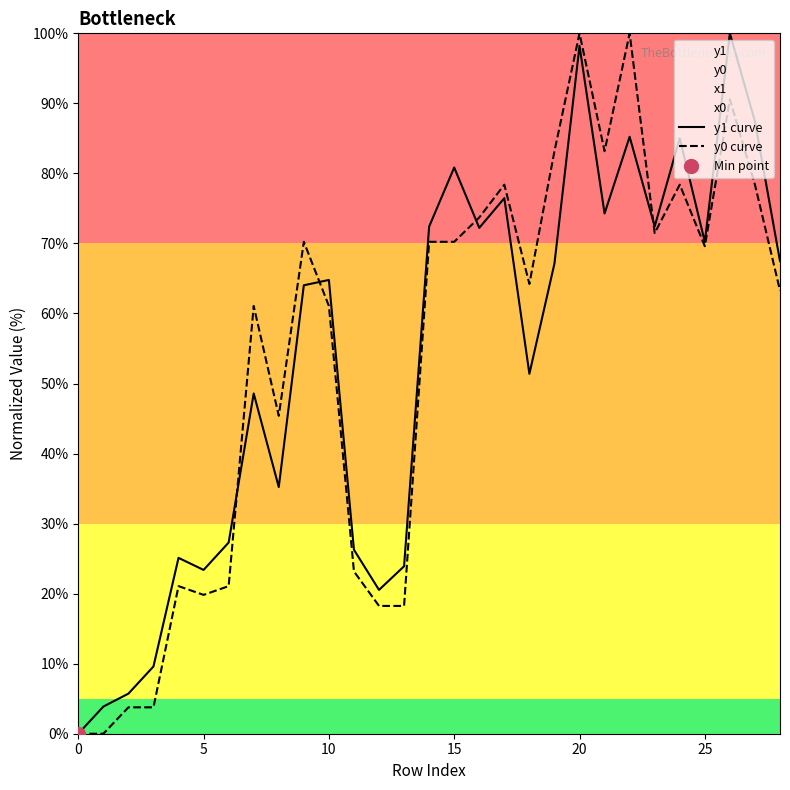

The y0 curve series shows 70.2 at 15. True or false?

True